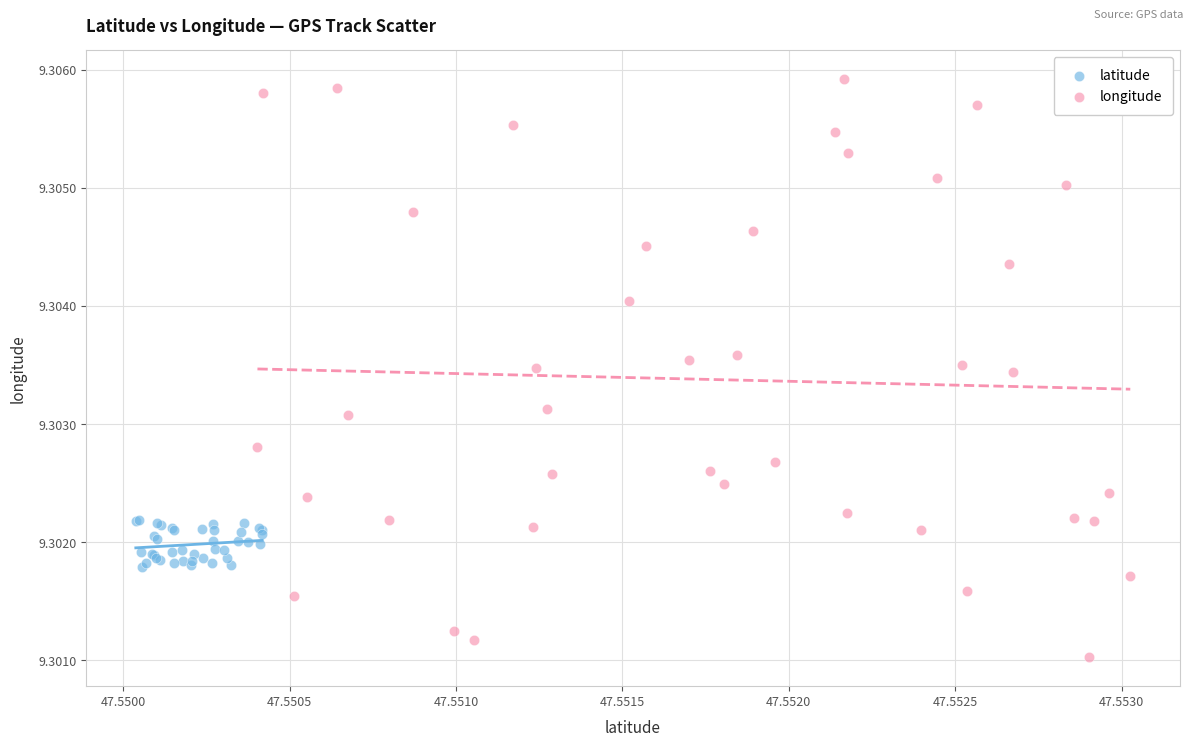

Which series has the largest Y range (max minus min)?

longitude